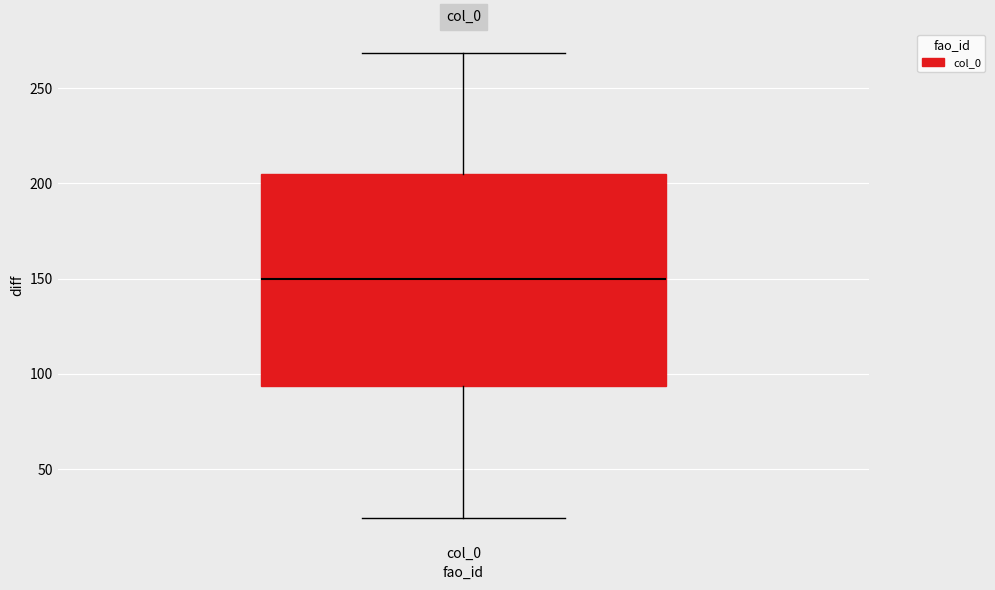

Read this box plot against the y-axis: the position of the median line, the range covered by the box, and the ends of both whiskers. The values are not printed on the chart, so give them approximately, as read against the axis.

median 150, box 95 to 205, whiskers 25 to 270